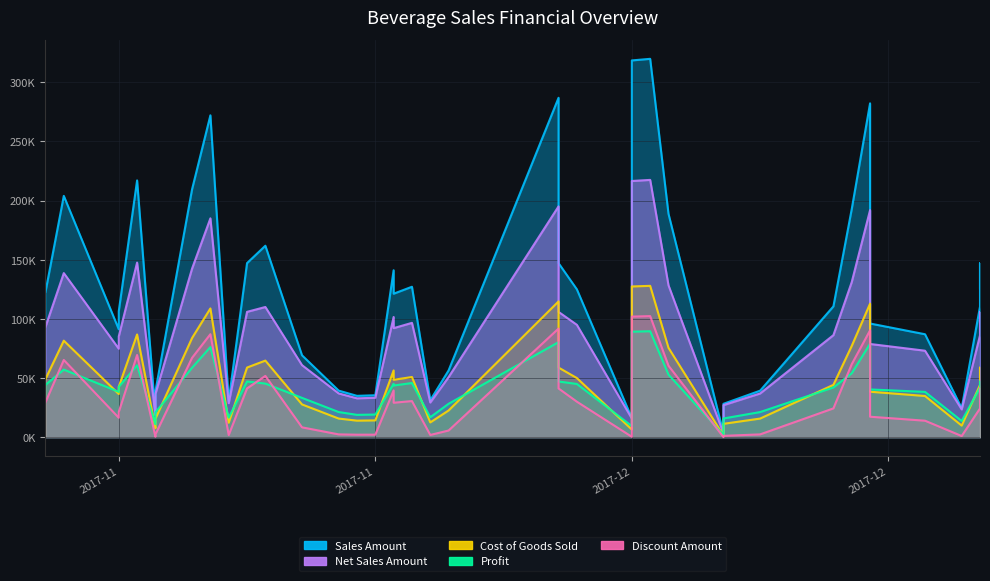

What is the difference between the Cost of Goods Sold values at 2017-11-26 and 2017-12-25?

97152.0